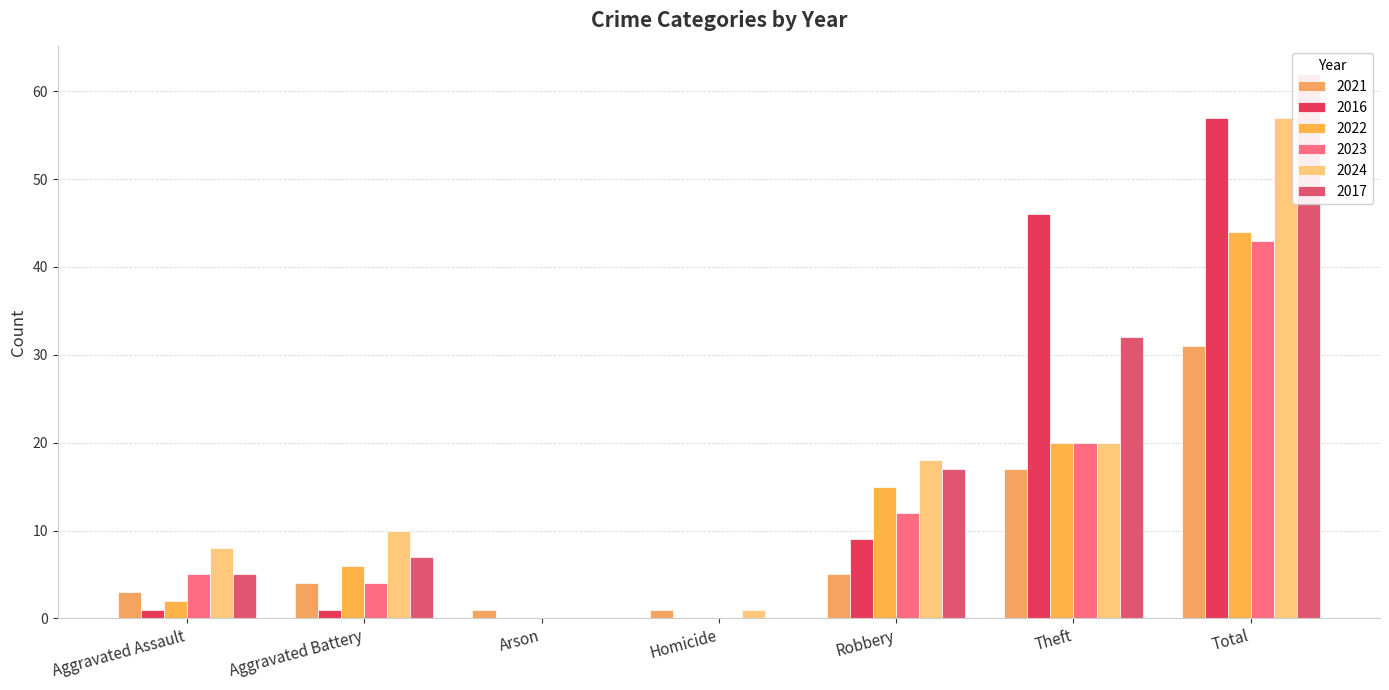

Is the value of 2021 at Aggravated Assault greater than the value of 2022 at Robbery?

No